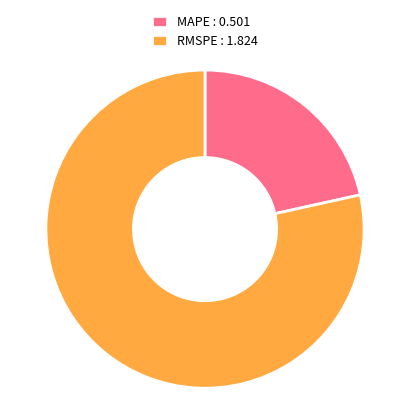

Rank the categories by value from lowest to highest.

MAPE : 0.501, RMSPE : 1.824